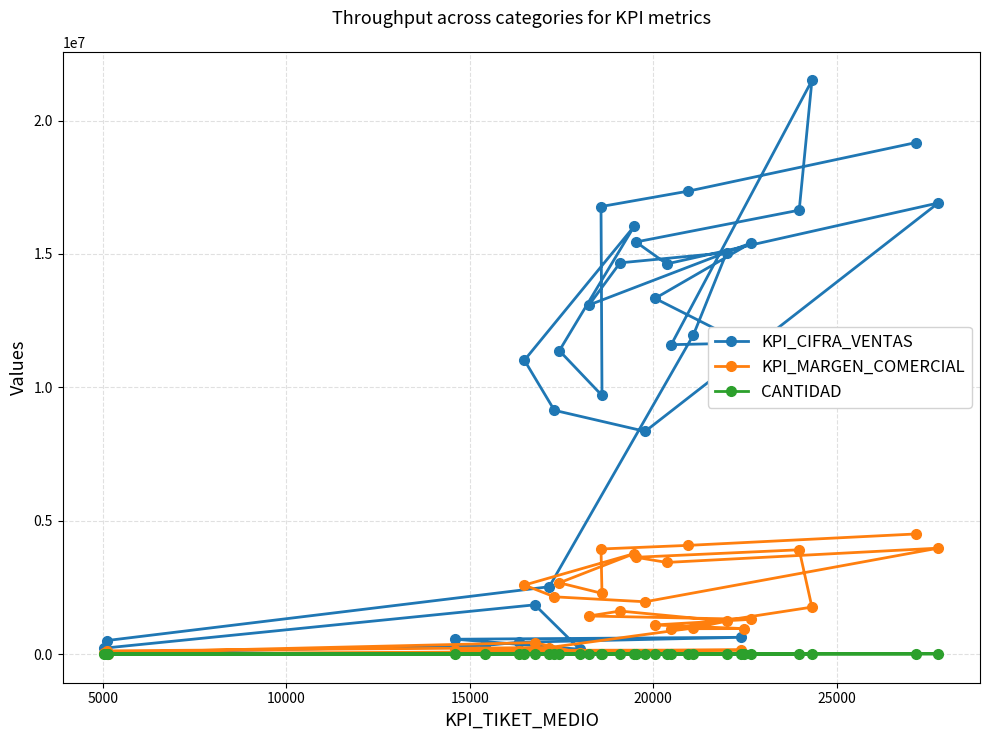

Which series has the largest total across all categories?

KPI_CIFRA_VENTAS